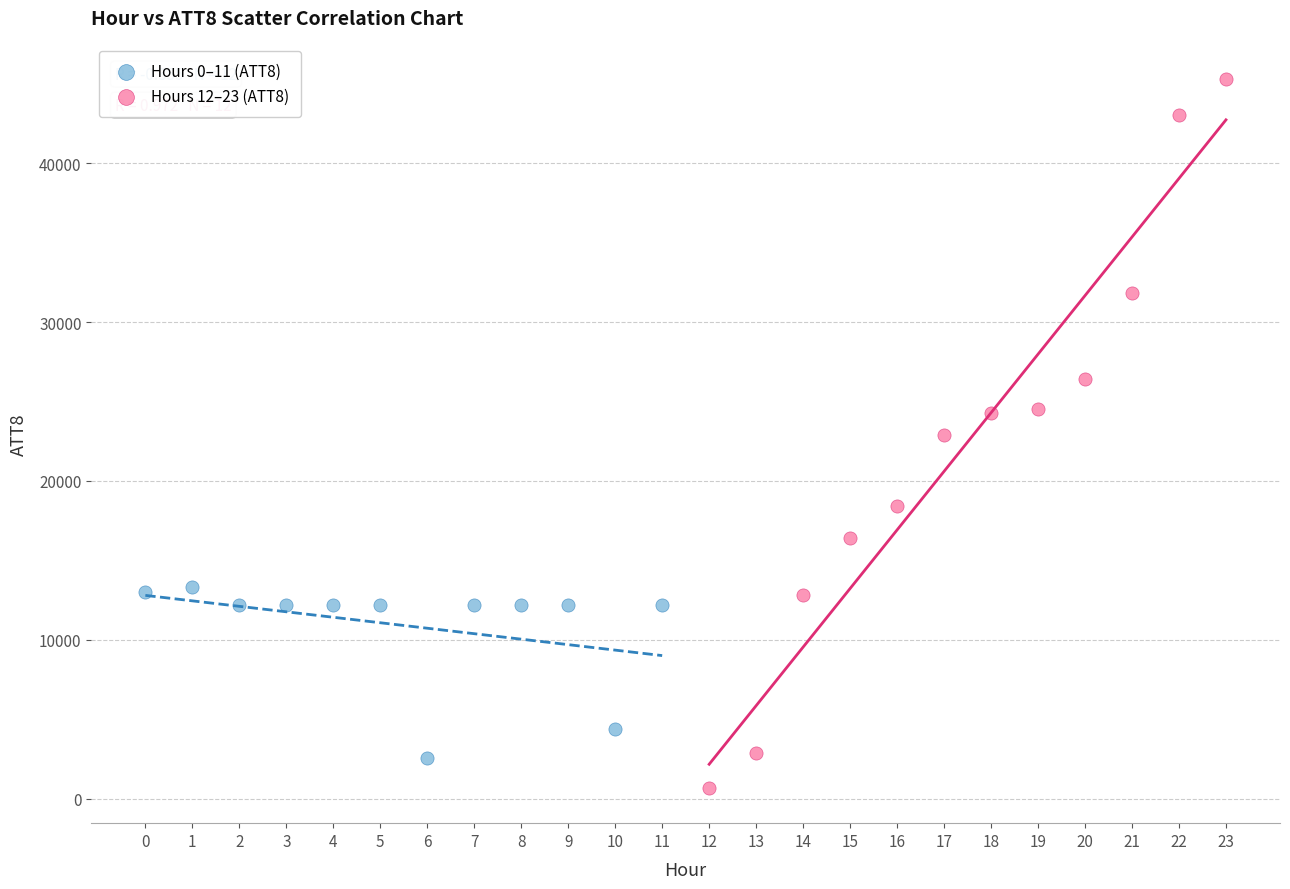

Which series contains the highest Y value?

Hours 12–23 (ATT8)